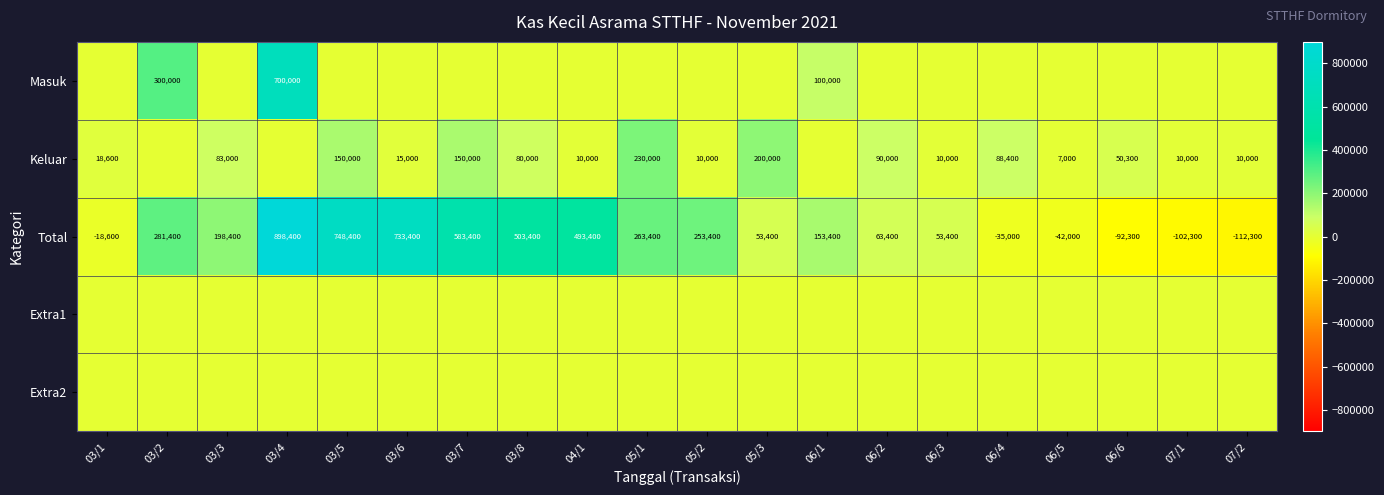

At which label does Total reach its minimum?

07/2